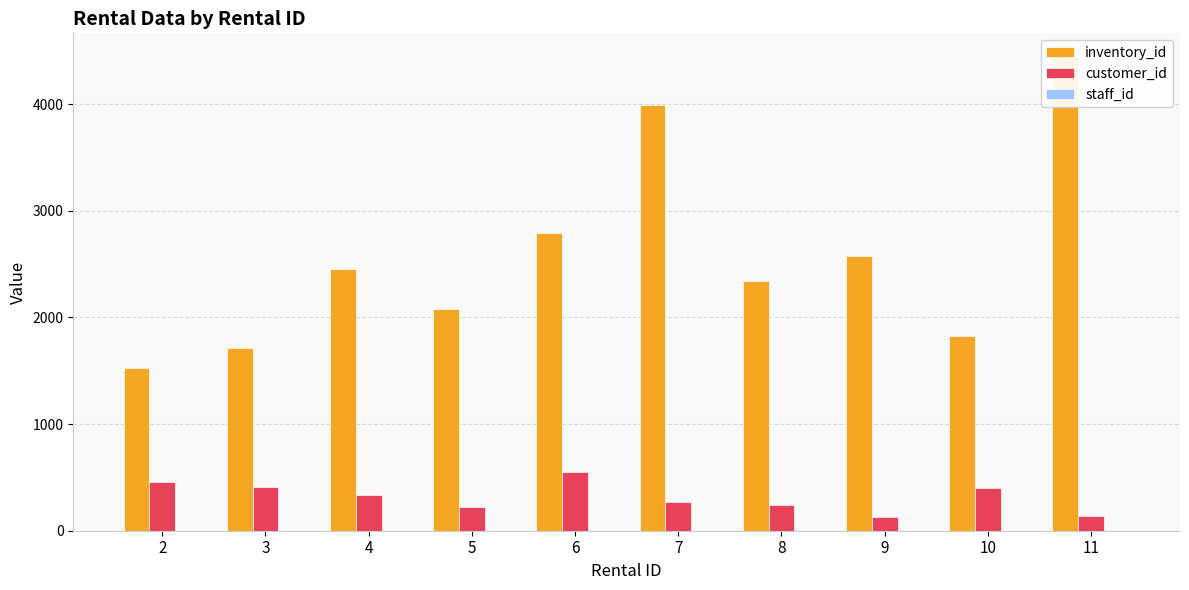

How many categories are shown in the chart?

10